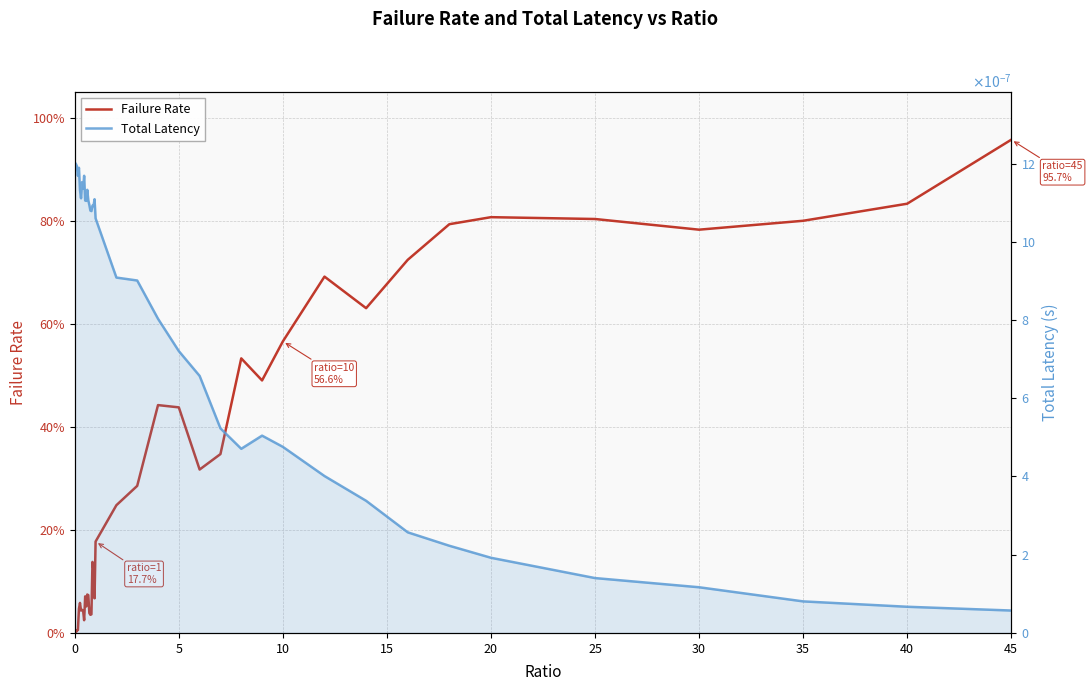

What is the maximum value for Failure Rate?

1.0